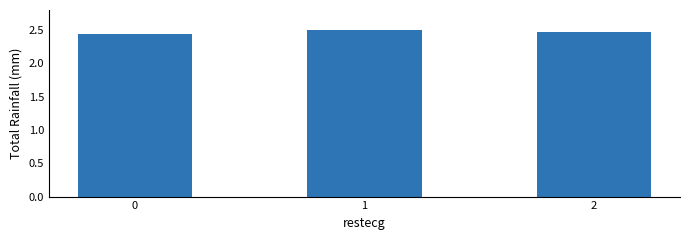

How many values are between 2 and 3?

3